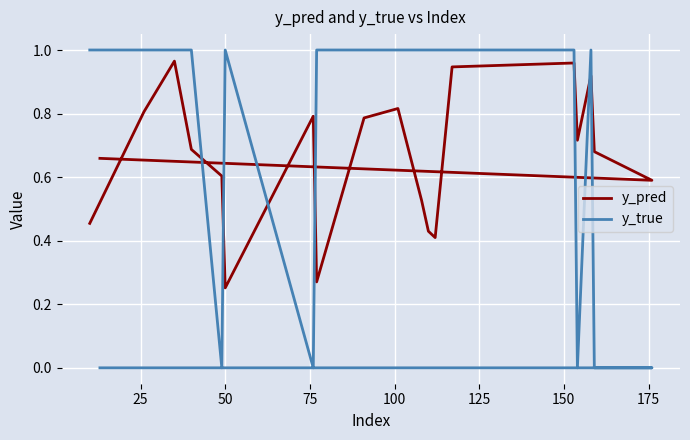

What is the sum of all y_pred values?

13.3